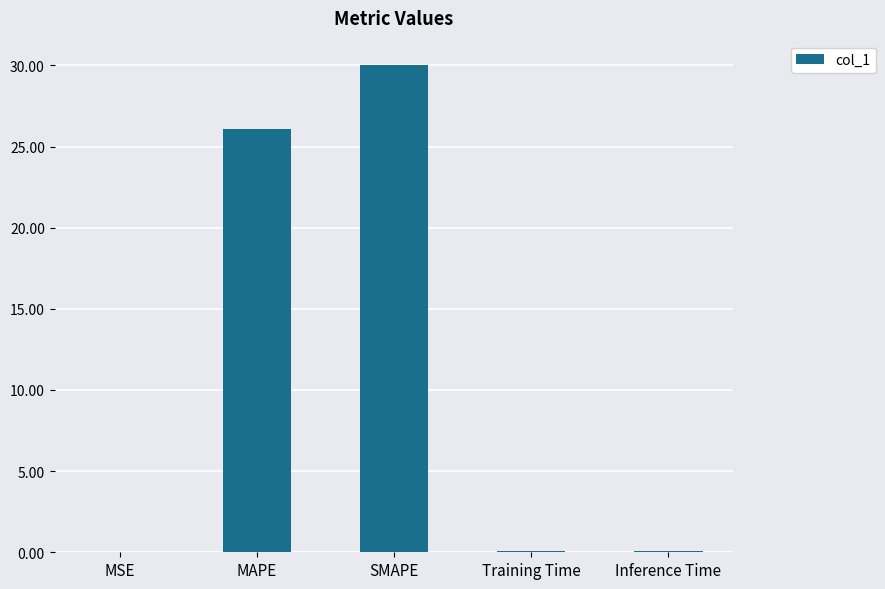

Between MAPE and Training Time, which is larger?

MAPE